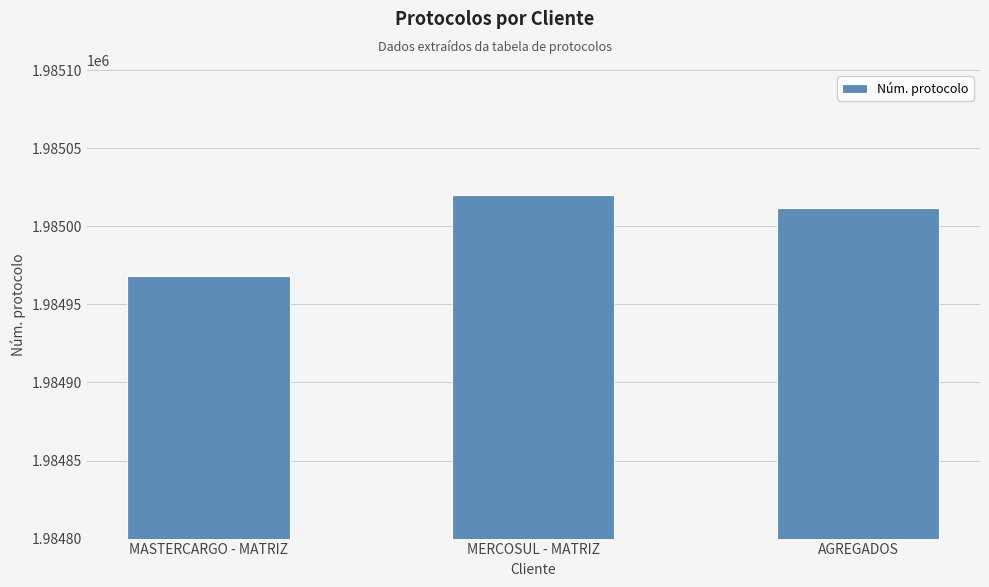

How many bars are there in total?

3